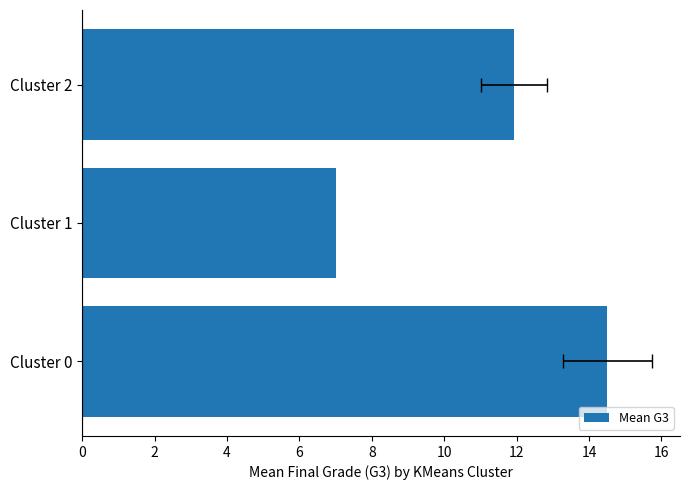

How many data points are less than 11?

1